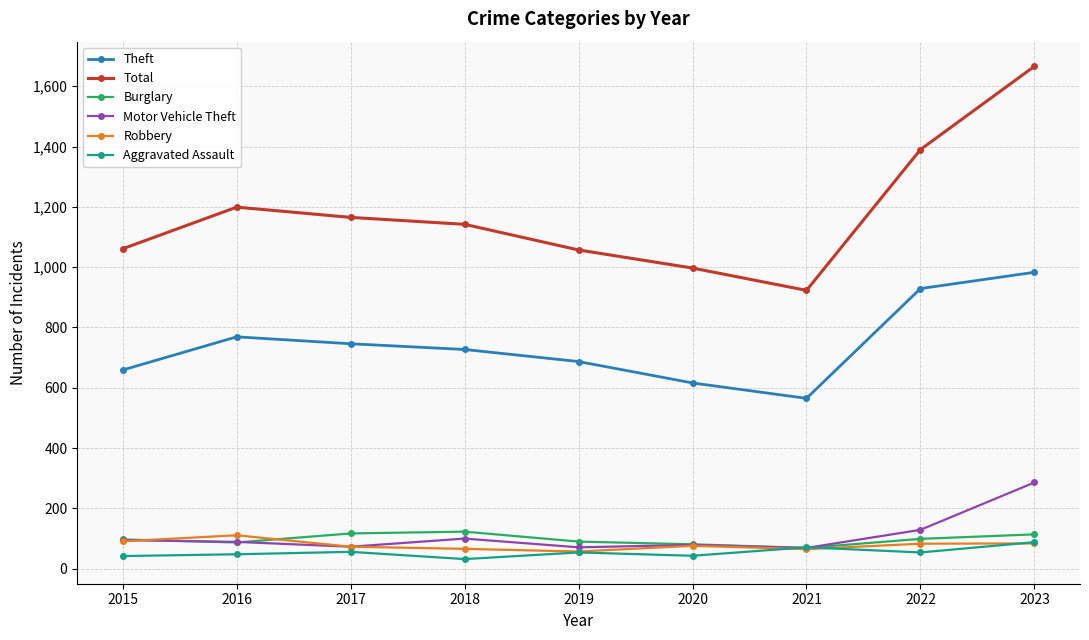

What is the value of the Burglary point at the 5th from the left?

90